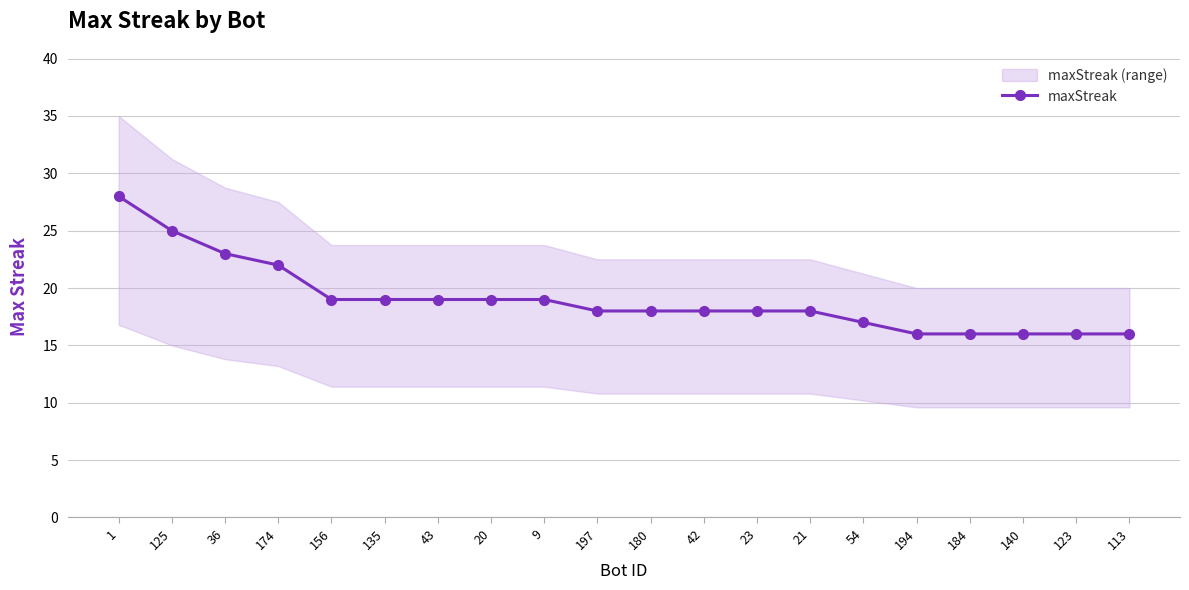

How many lines are shown in the chart?

1